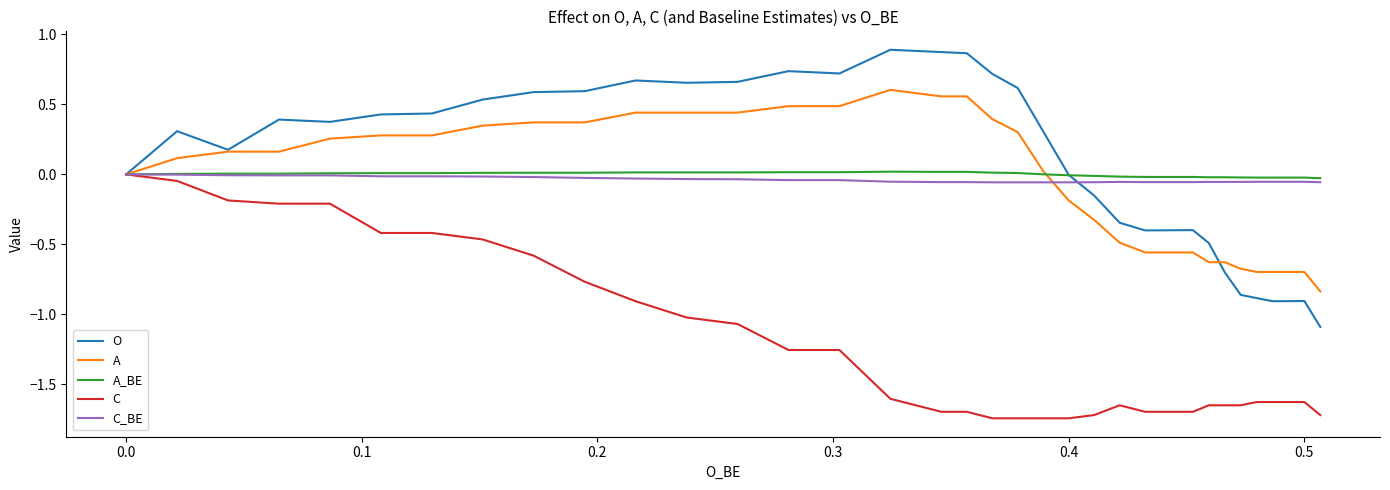

Is this an area chart (filled region under the line)?

No